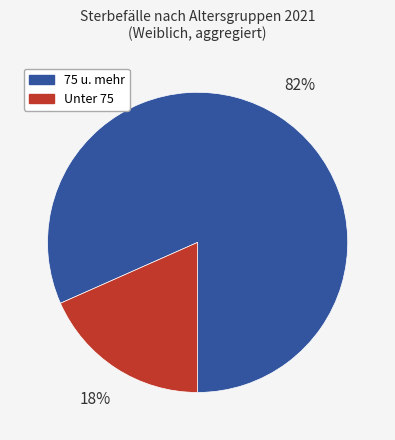

Does any single category account for the majority?

Yes